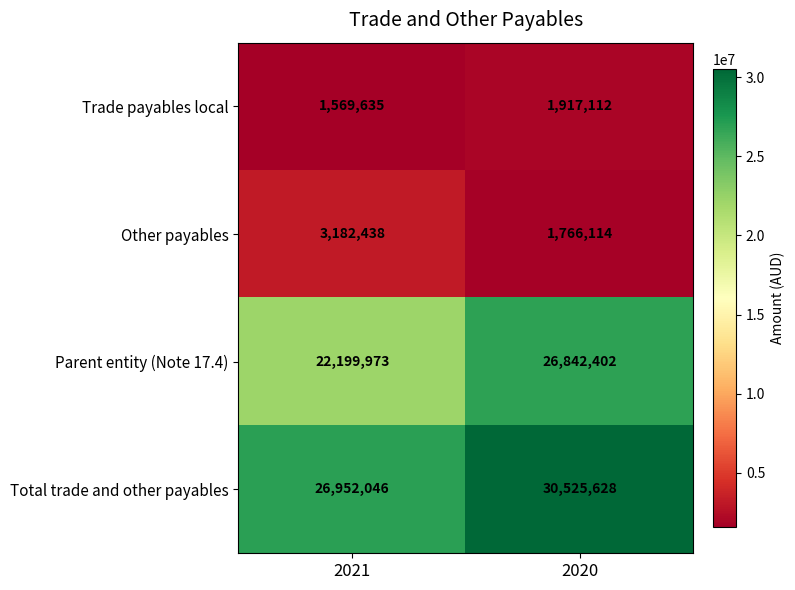

Between 2021 and 2020, which series saw the biggest shift?

Parent entity (Note 17.4)